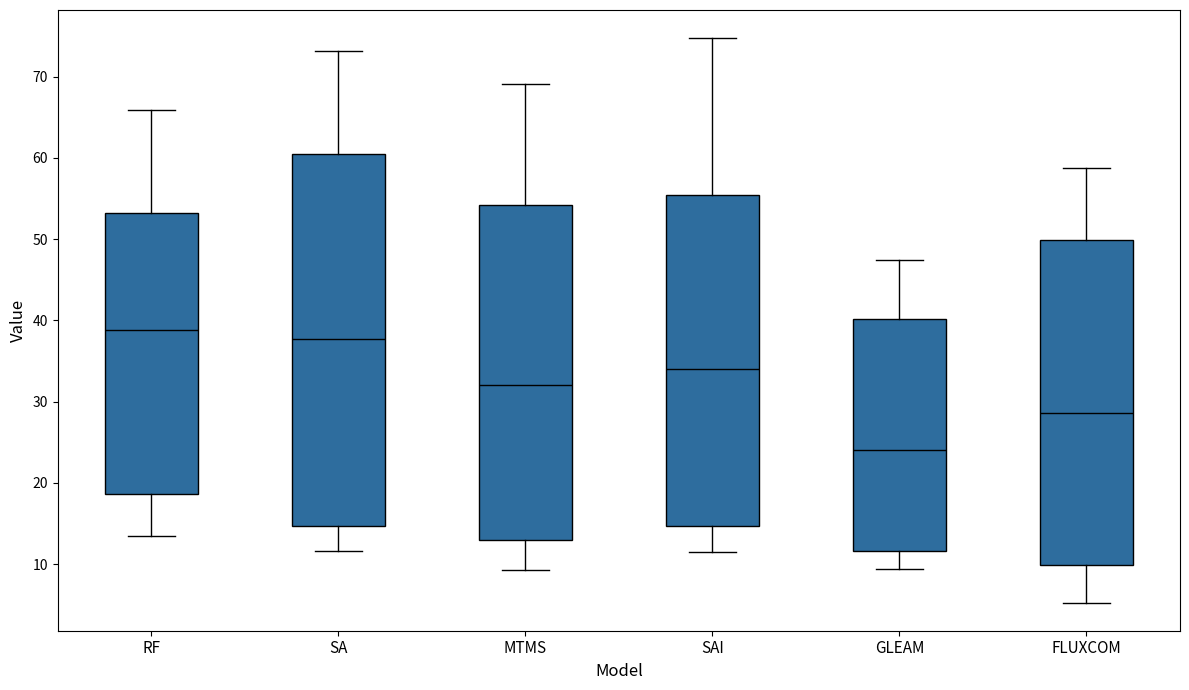

Which box is the tallest, from its lower edge to its upper edge?

SA